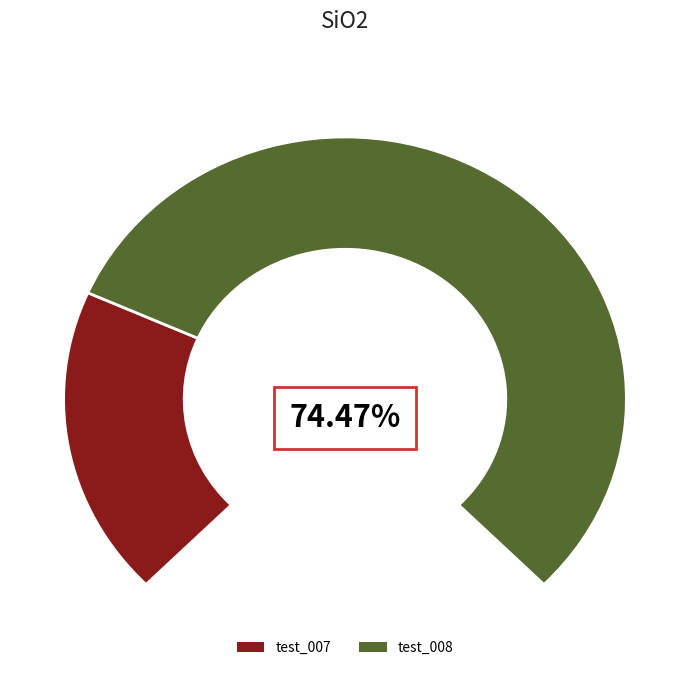

To the nearest percent, what portion does test_007 represent?

26%